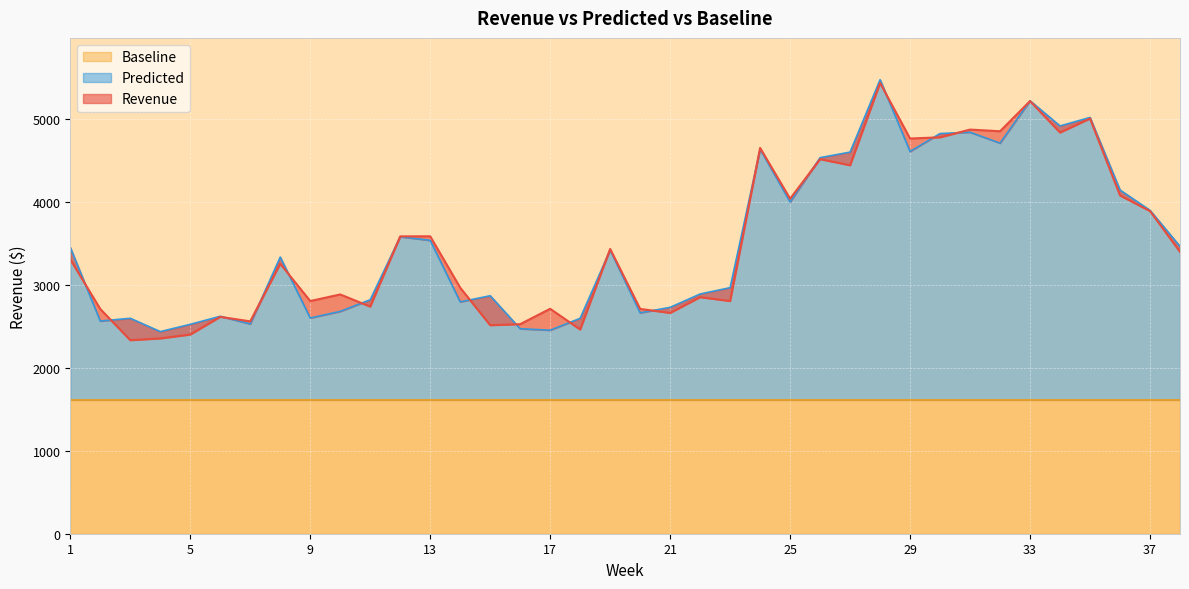

How many values in the Revenue series are below 3302?

19